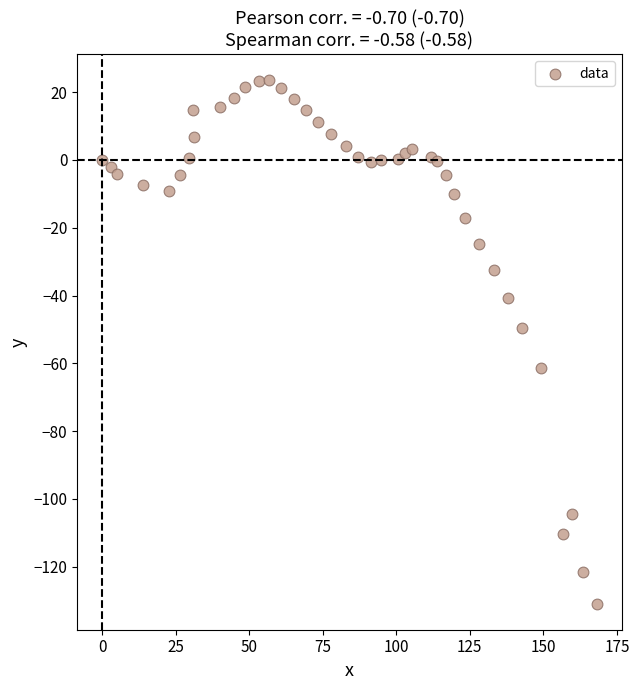

What Y value in the scatter plot is closest to -53?

-49.7